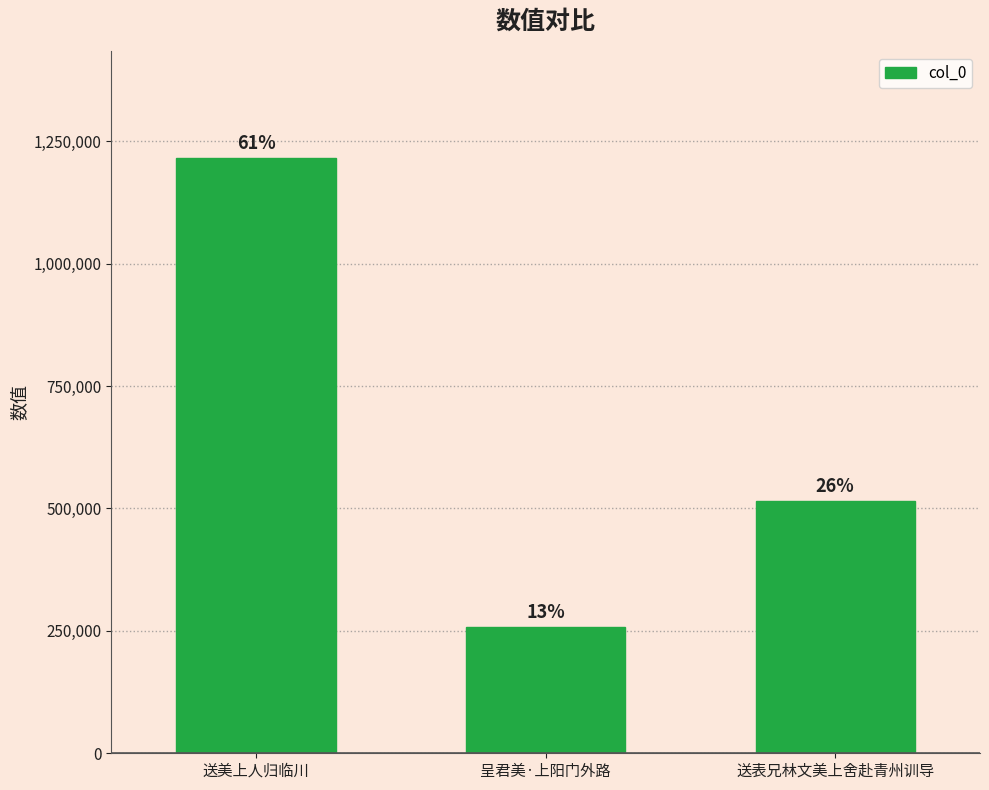

Reading right to left, transcribe all the data shown in this chart.

515643	258774	1215292